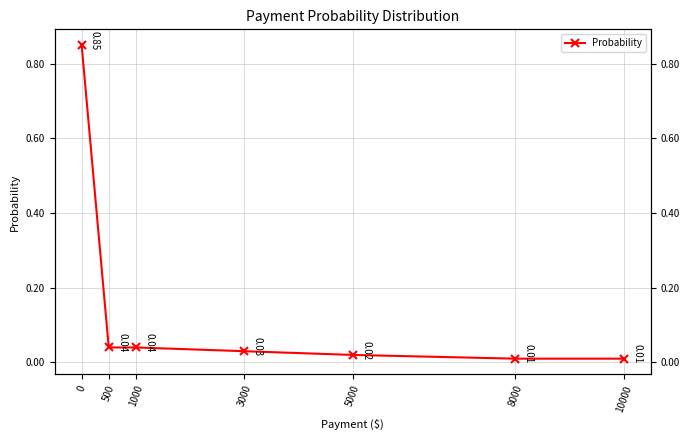

How many lines are shown in the chart?

1